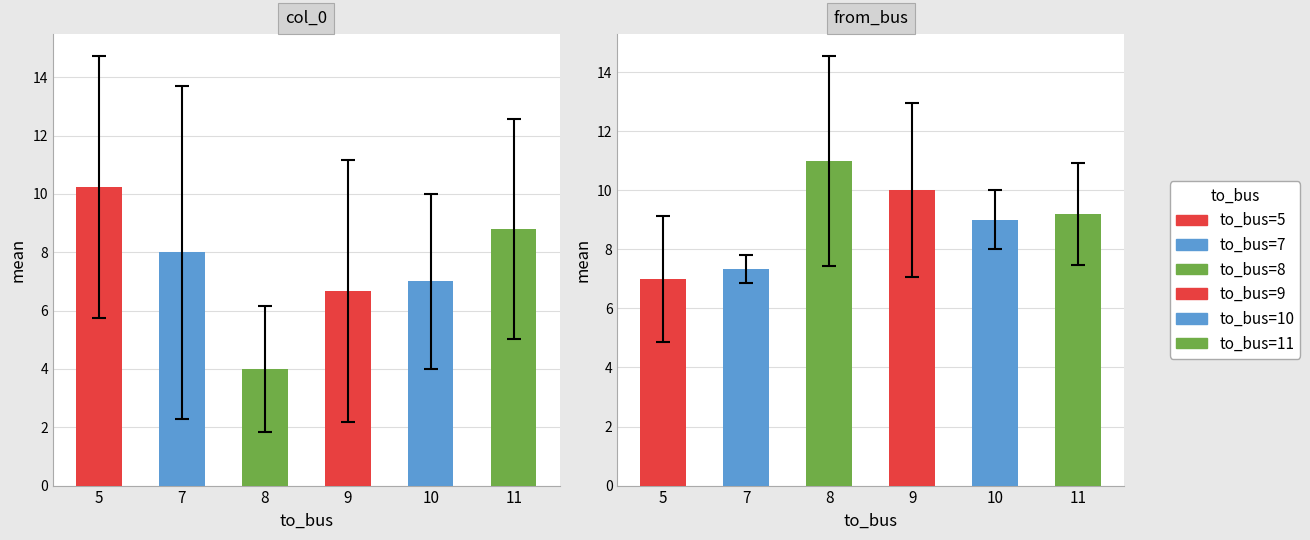

The col_0 series shows 5.7 at 5. True or false?

False